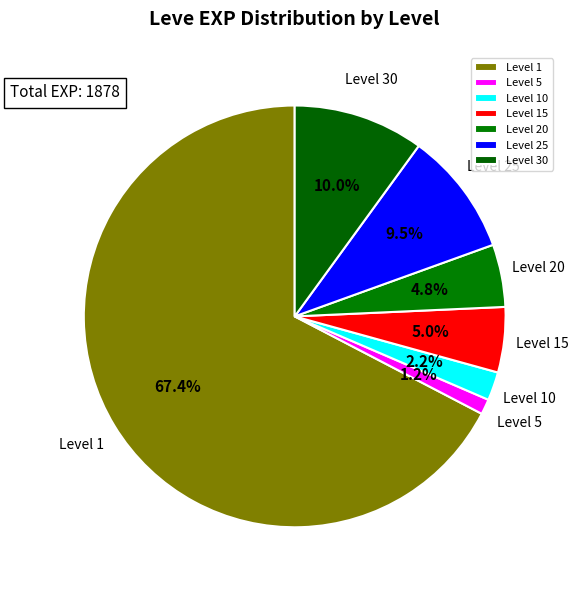

What is the largest slice in the pie chart?

Level 1